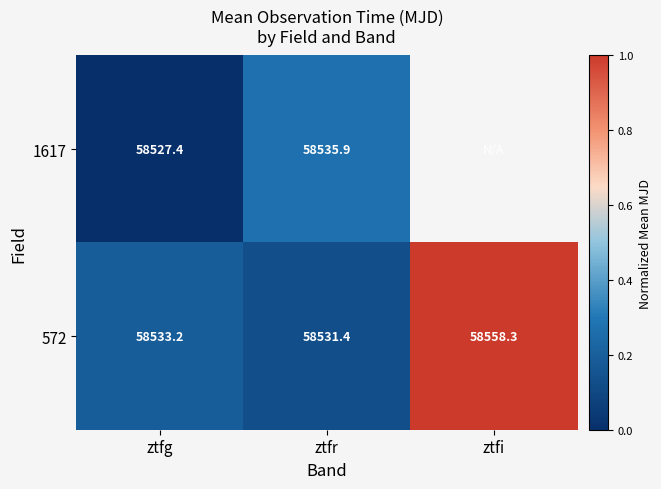

List the labels in order of 572 value, smallest first.

ztfr, ztfg, ztfi